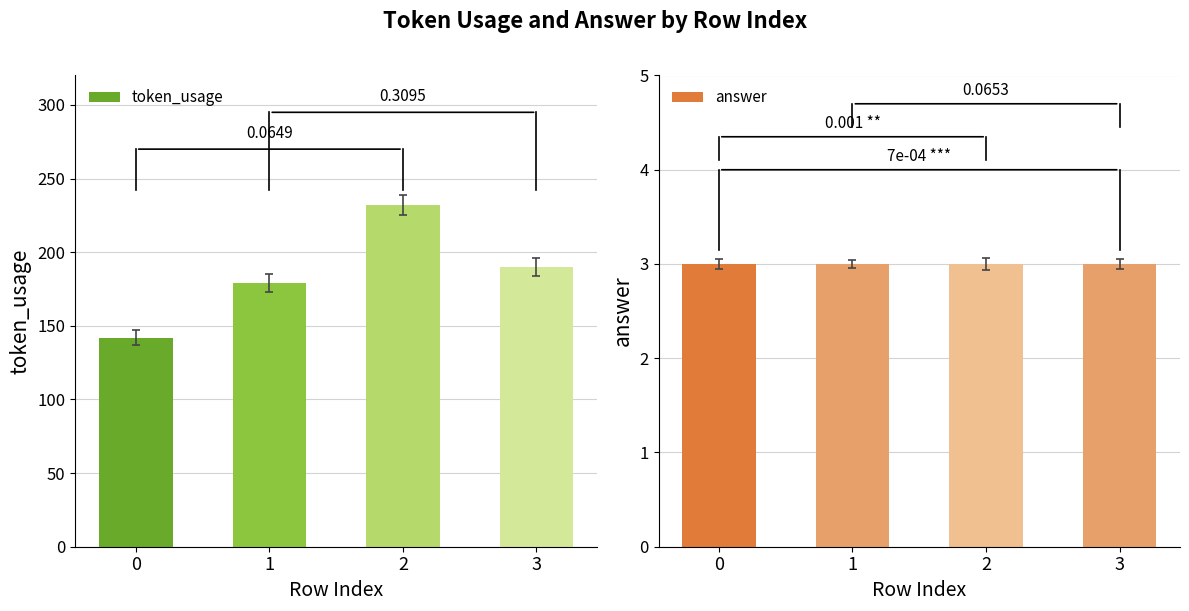

List the series in order of their peak value, highest first.

token_usage, answer